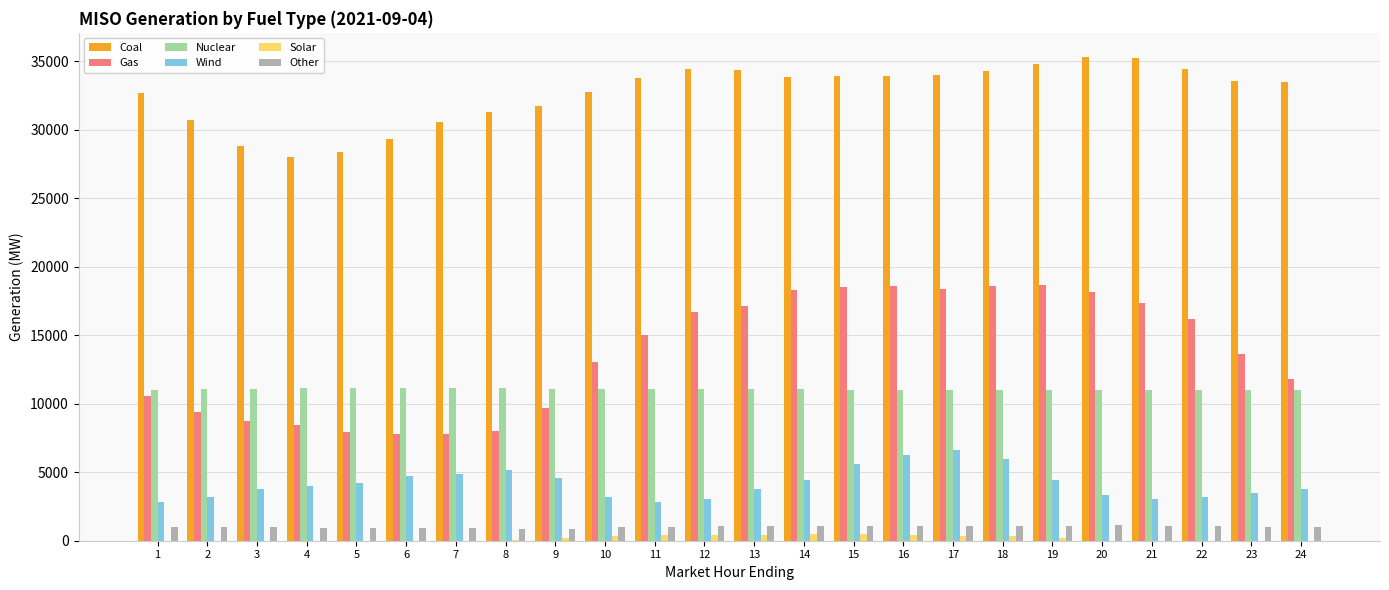

What is the approximate value of Coal at 19?

34813.5